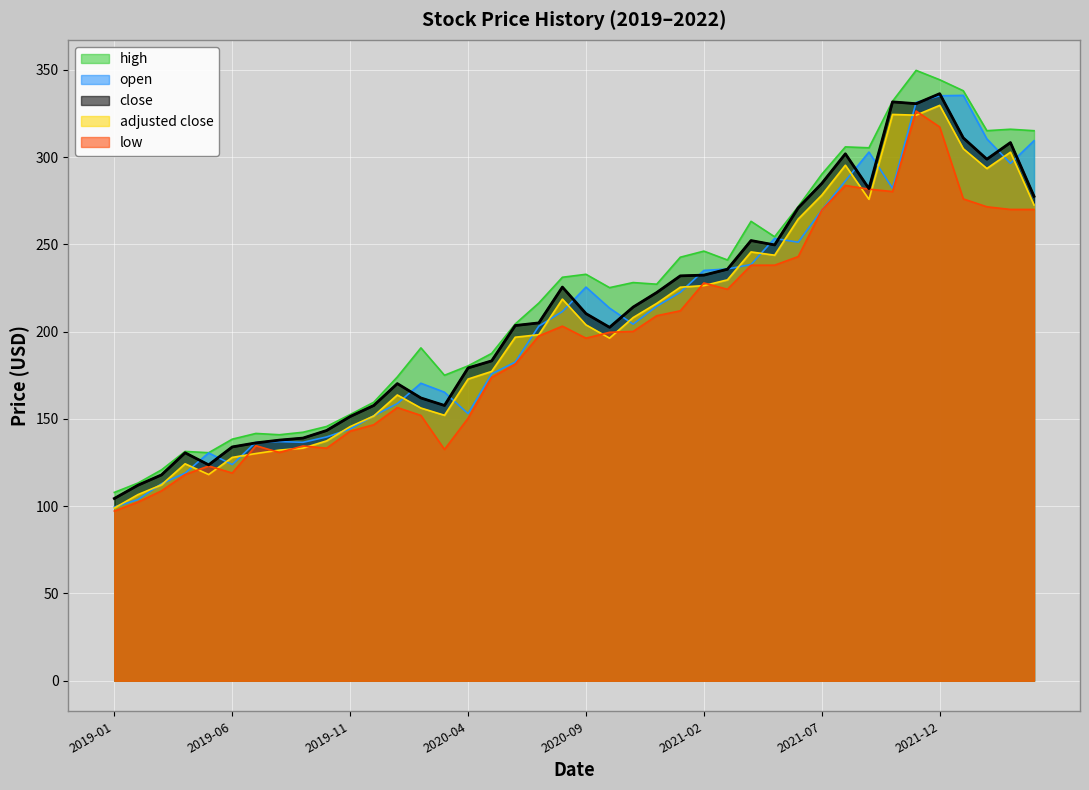

The open series shows 144.0 at 2022-01-31. True or false?

False